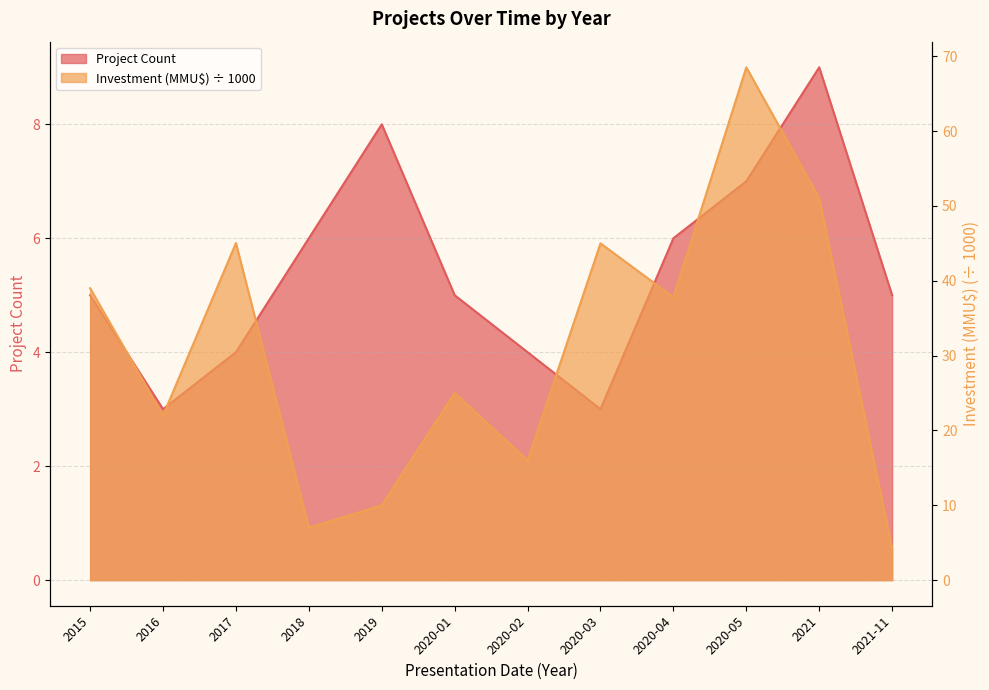

How many values in the Investment (MMU$) series exceed 37?

6